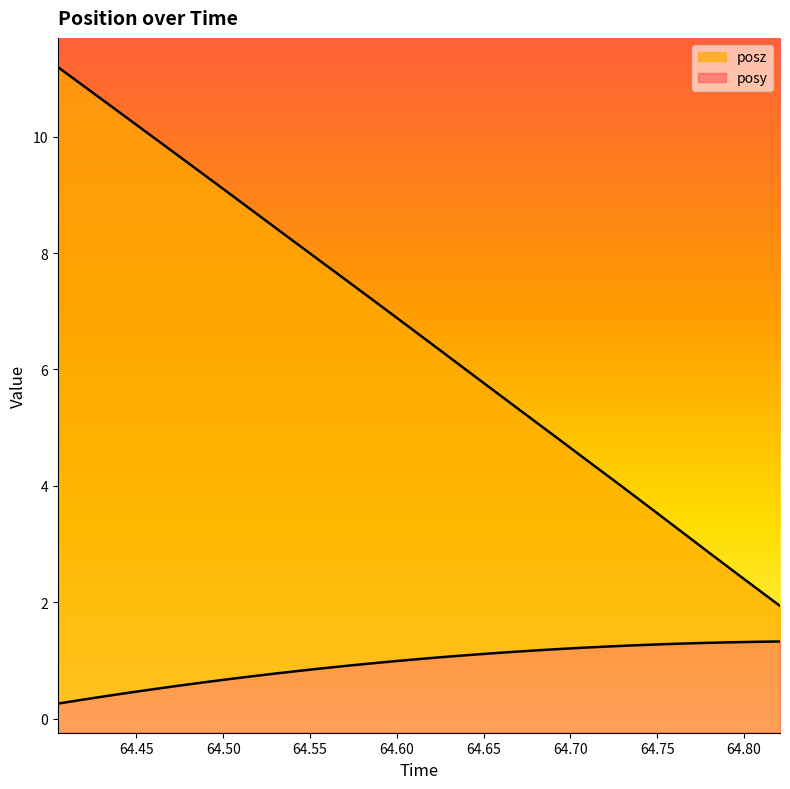

Does the chart display data point markers on the line(s)?

No